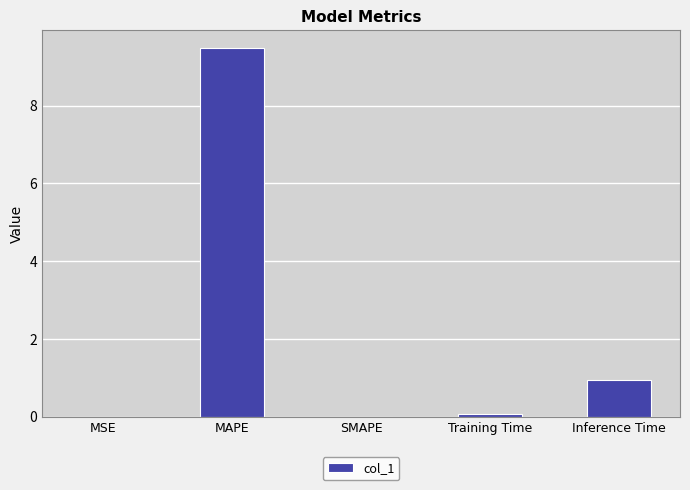

What is the change in value from SMAPE to Training Time?

+0.1